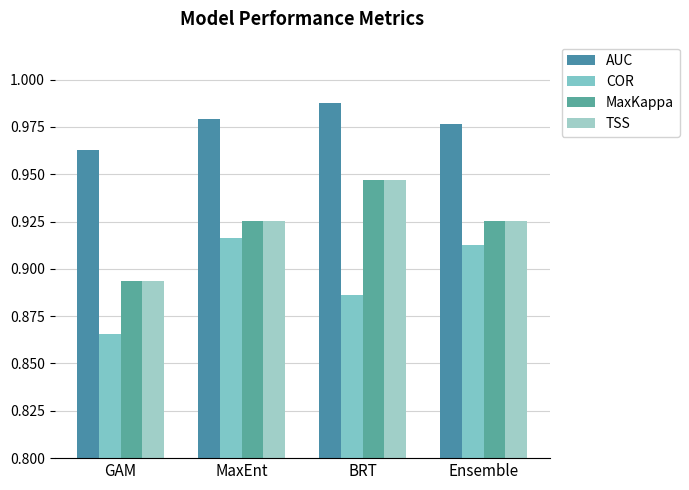

How many groups of bars are there?

4